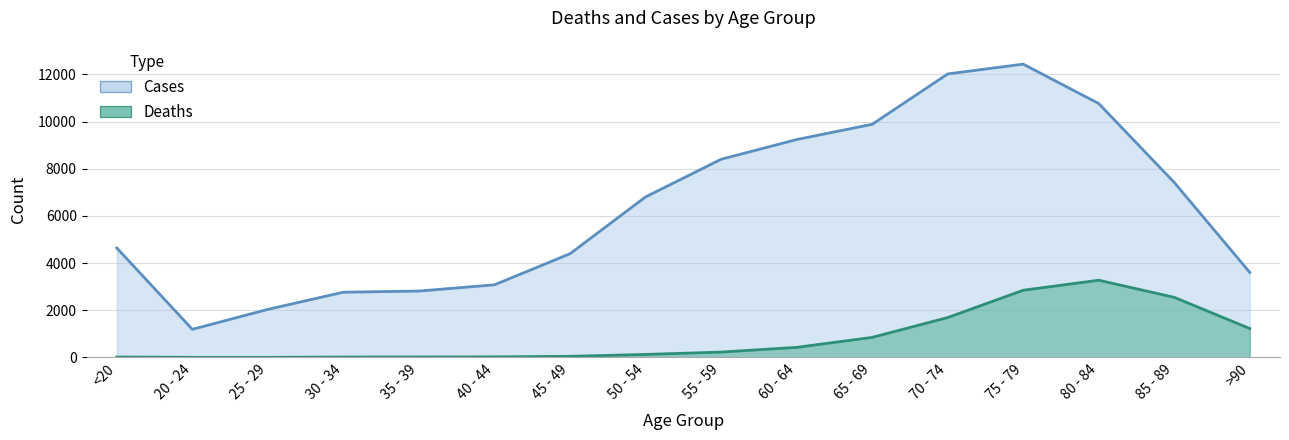

In Deaths, how many points are lower than both neighbors (excluding endpoints)?

1